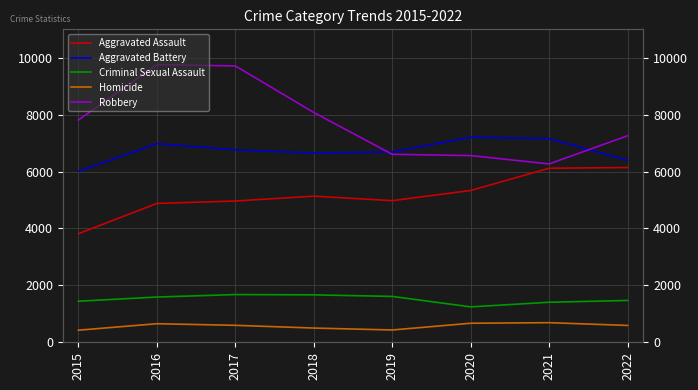

True or false: Aggravated Assault and Criminal Sexual Assault cross at least once.

False